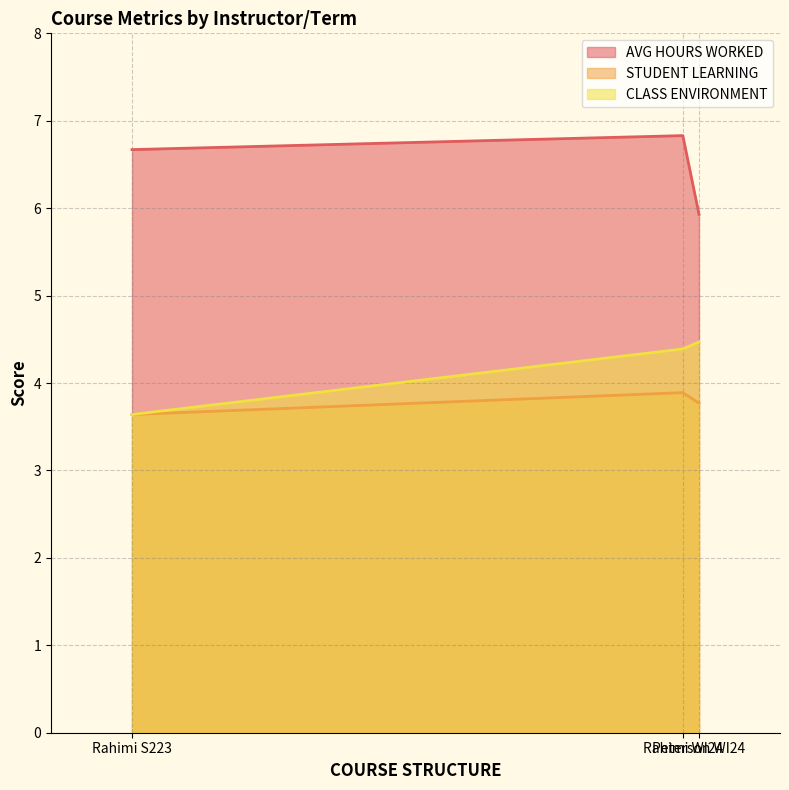

What is the maximum value shown in the chart?

6.8